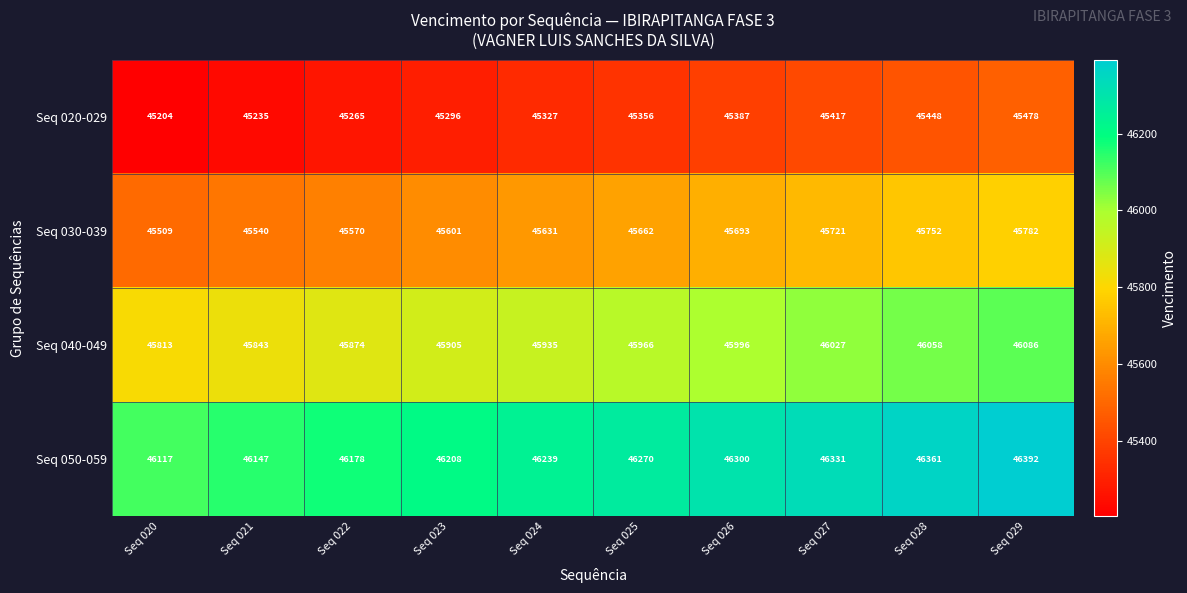

What is the sum of all Seq 050-059 values?

462543